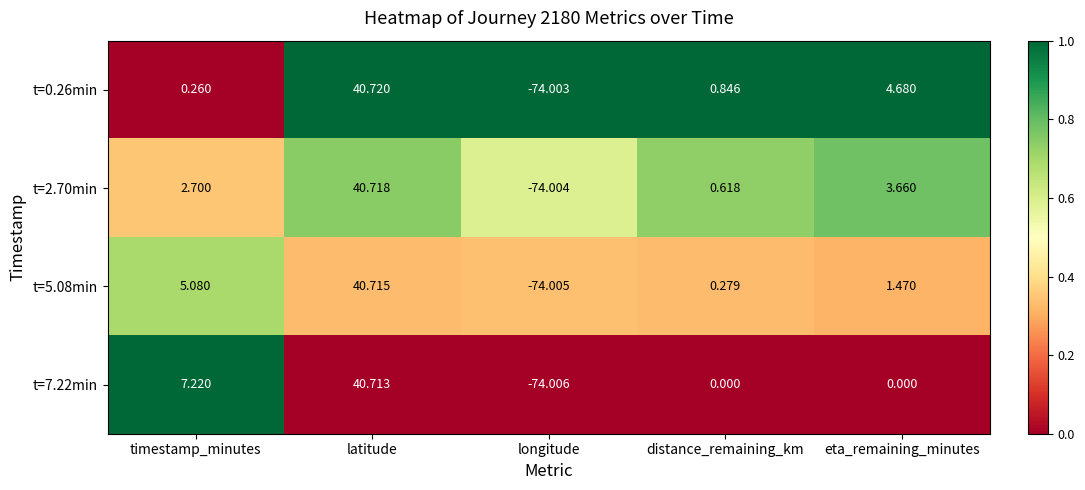

At distance_remaining_km, list the series in order from largest to smallest.

t=0.26min, t=2.70min, t=5.08min, t=7.22min